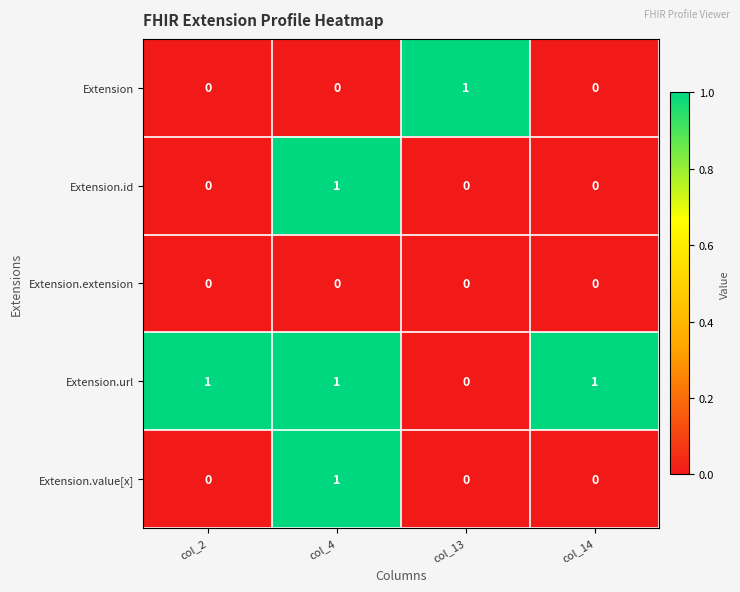

At how many categories does at least one series exceed 0?

4